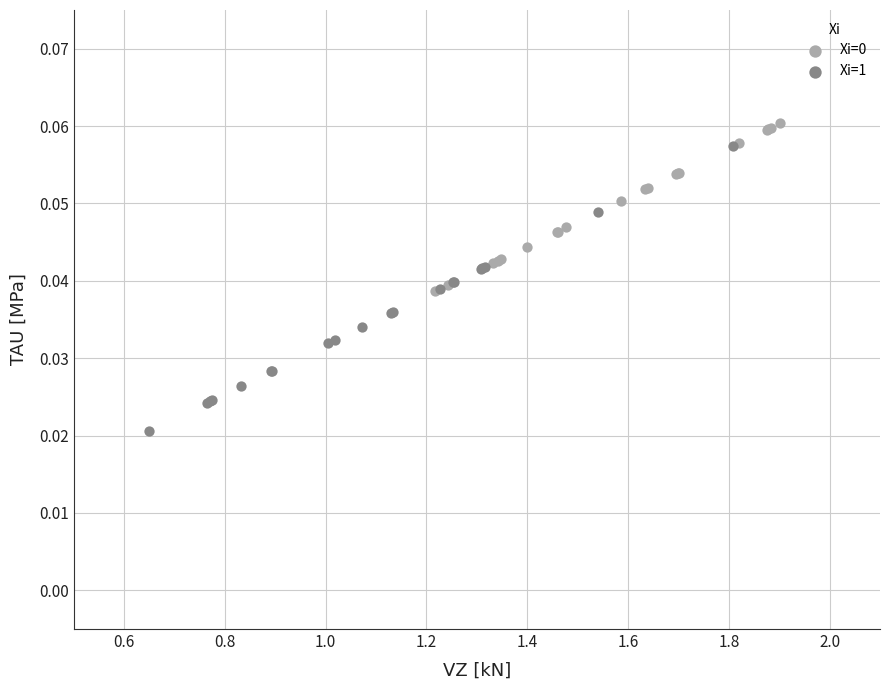

Which series reaches the minimum Y coordinate?

Xi=1